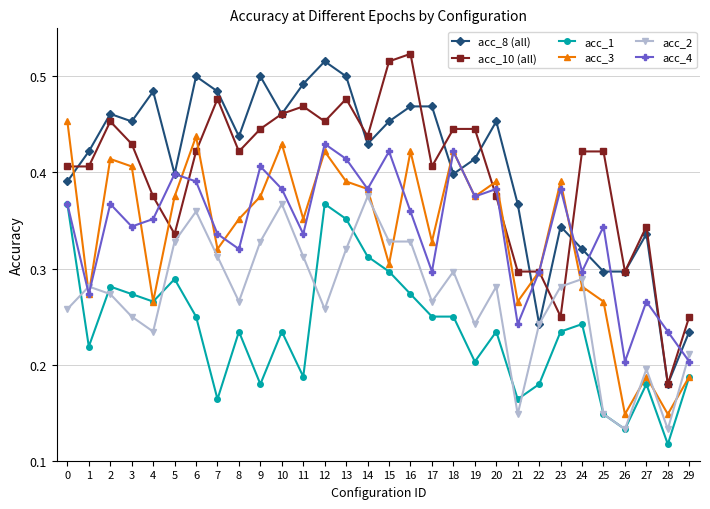

Is it true that acc_2 equals 0.3 at 20?

True